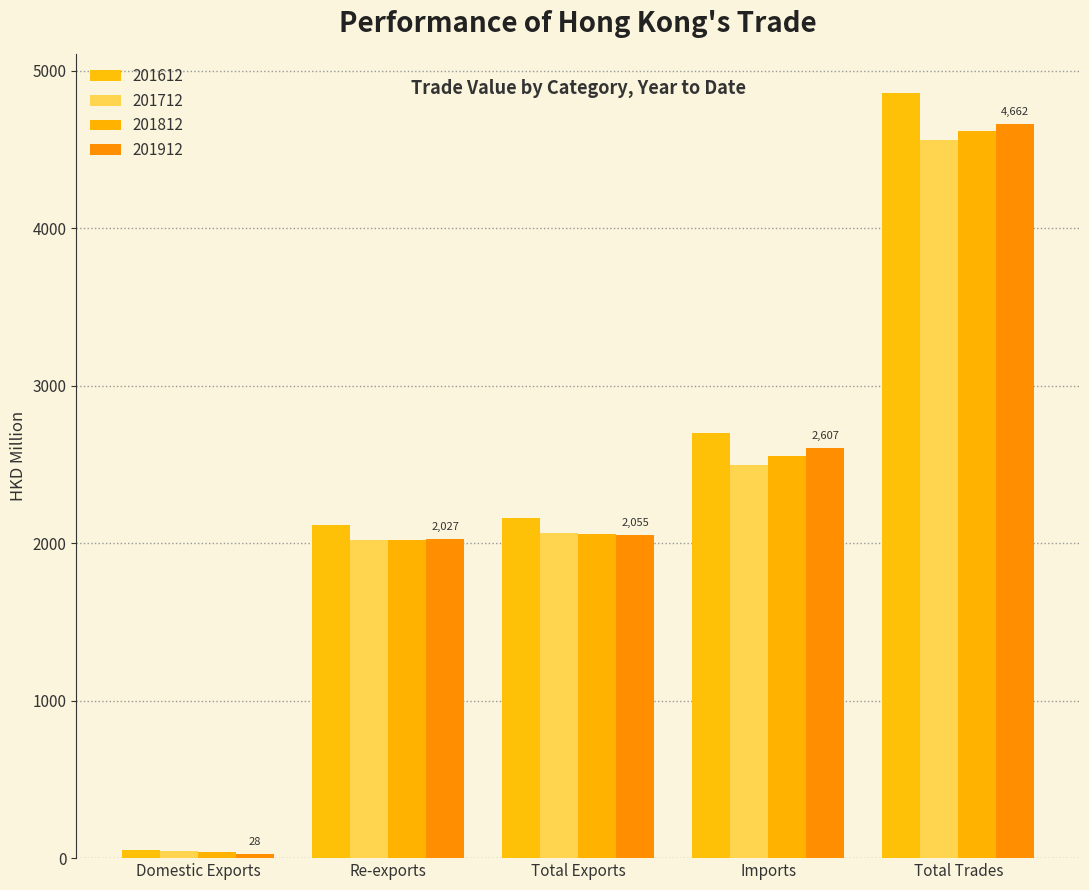

How many series are shown in this chart?

4